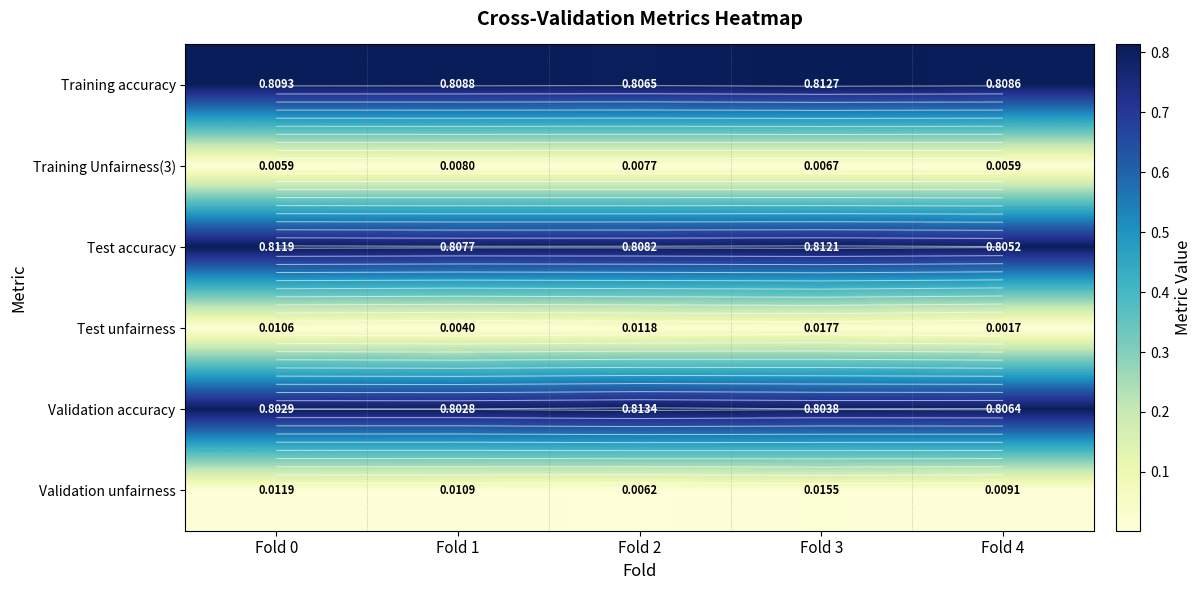

At which label does Training accuracy reach its peak?

Fold 3